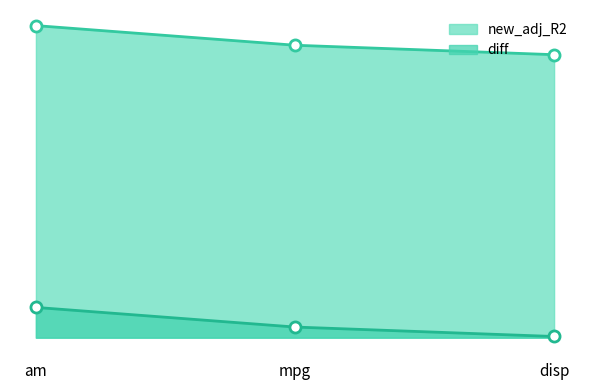

Reading left to right, what are all the values shown in this chart?

new_adj_R2: 0.7	0.7	0.7
diff: 0.1	0.0	0.0